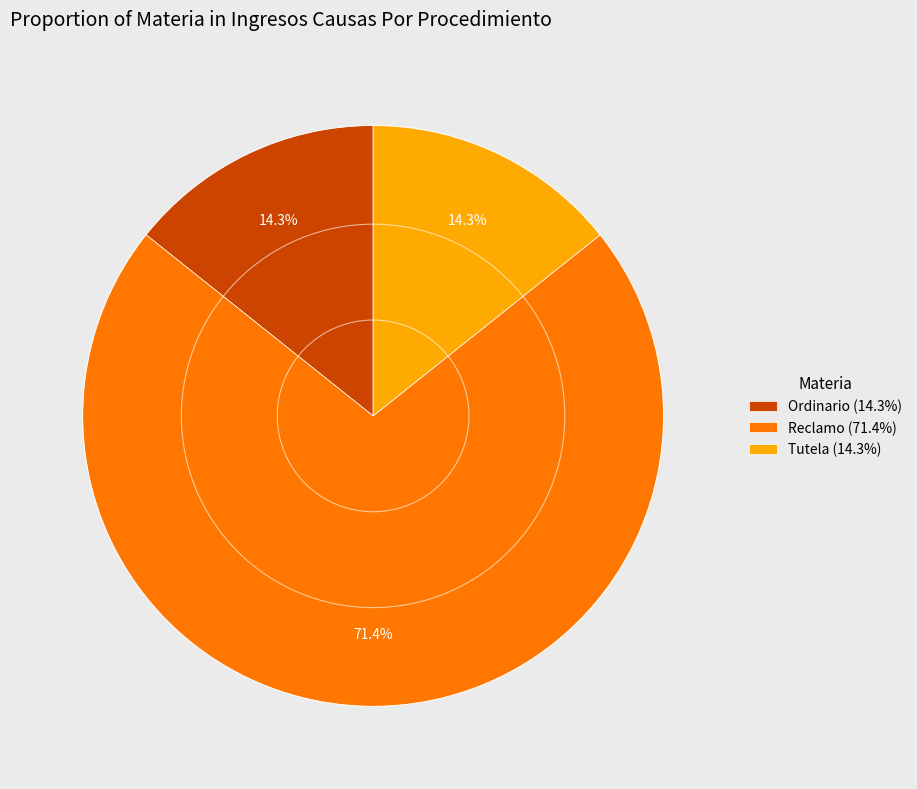

The Tutela slice represents 28% of the pie. True or false?

False